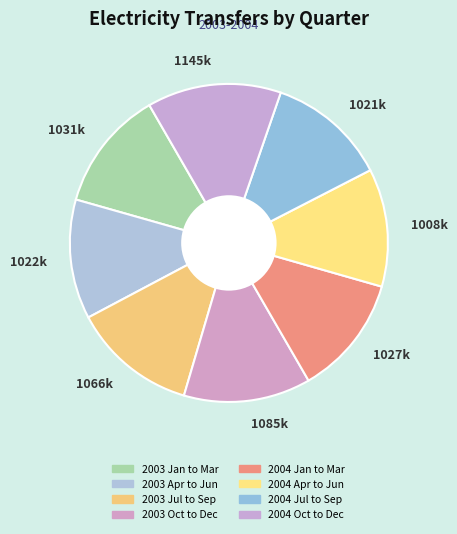

What is the ratio of the value at 1145k to the value at 1031k?

1.1